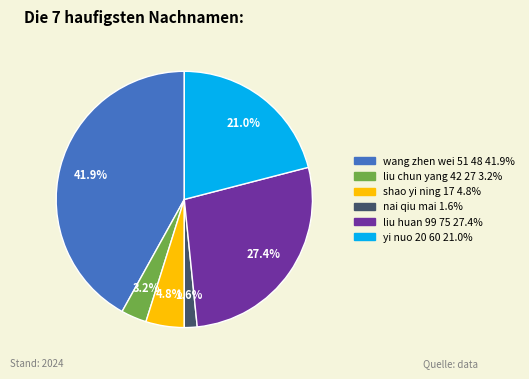

Is there any slice that represents more than half of the pie?

No